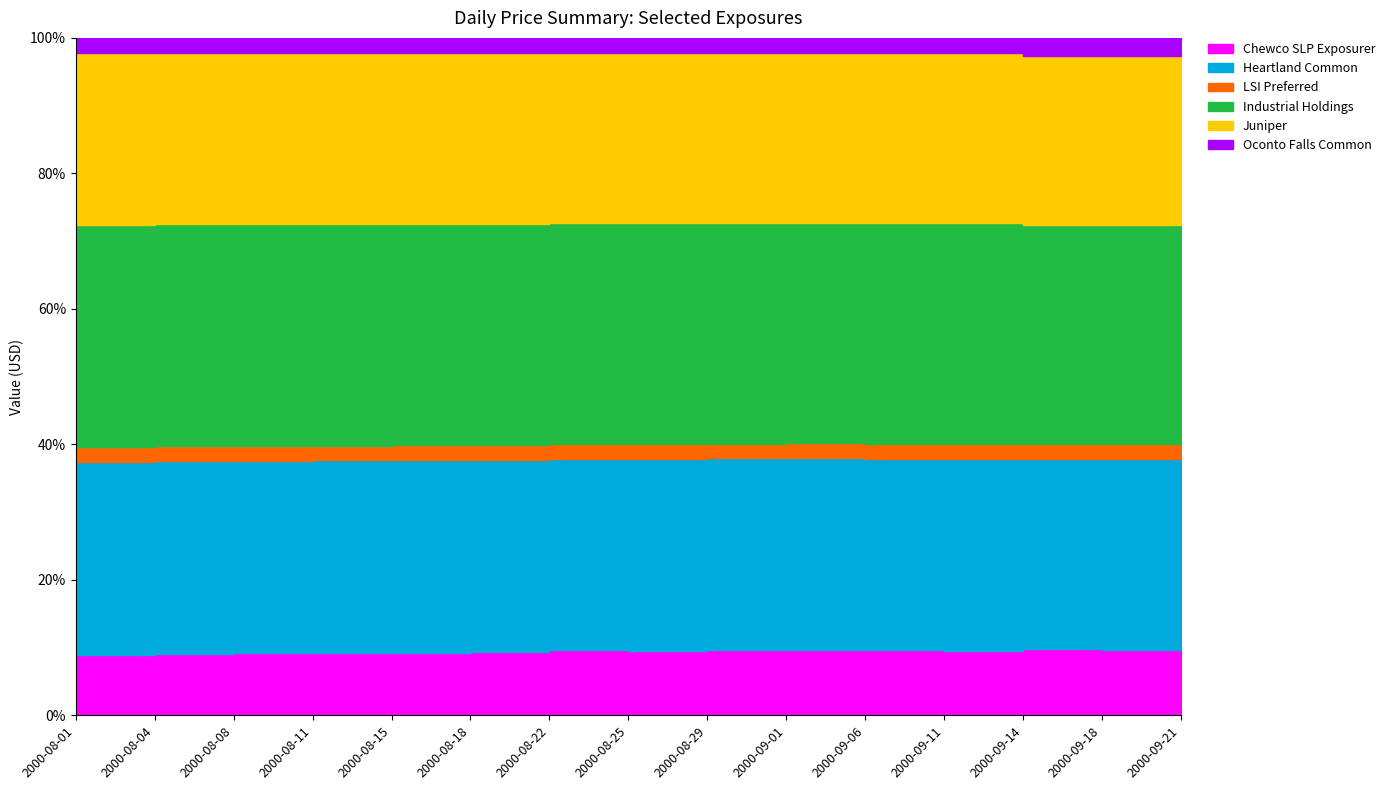

At how many categories does at least one series exceed 7081943?

15